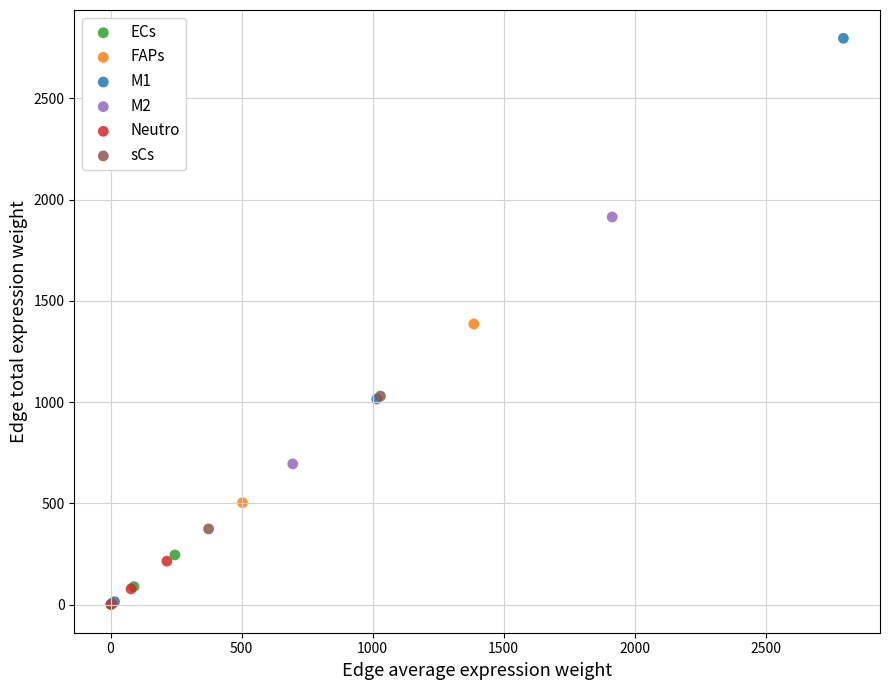

What are all the series names shown in the legend?

ECs, FAPs, M1, M2, Neutro, sCs